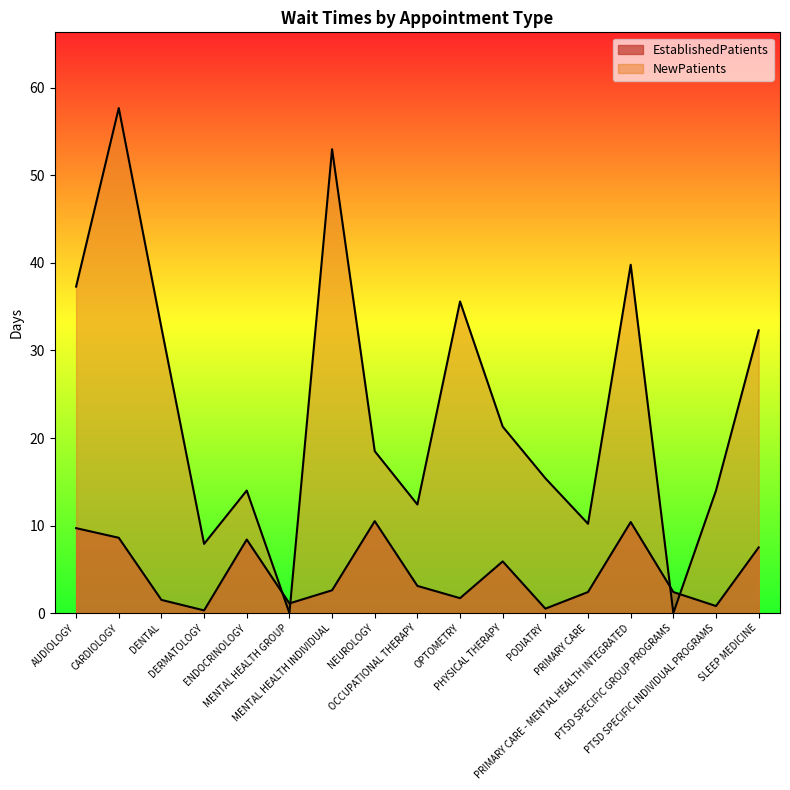

What is the difference between the second highest and second lowest values in the NewPatients series?

53.0